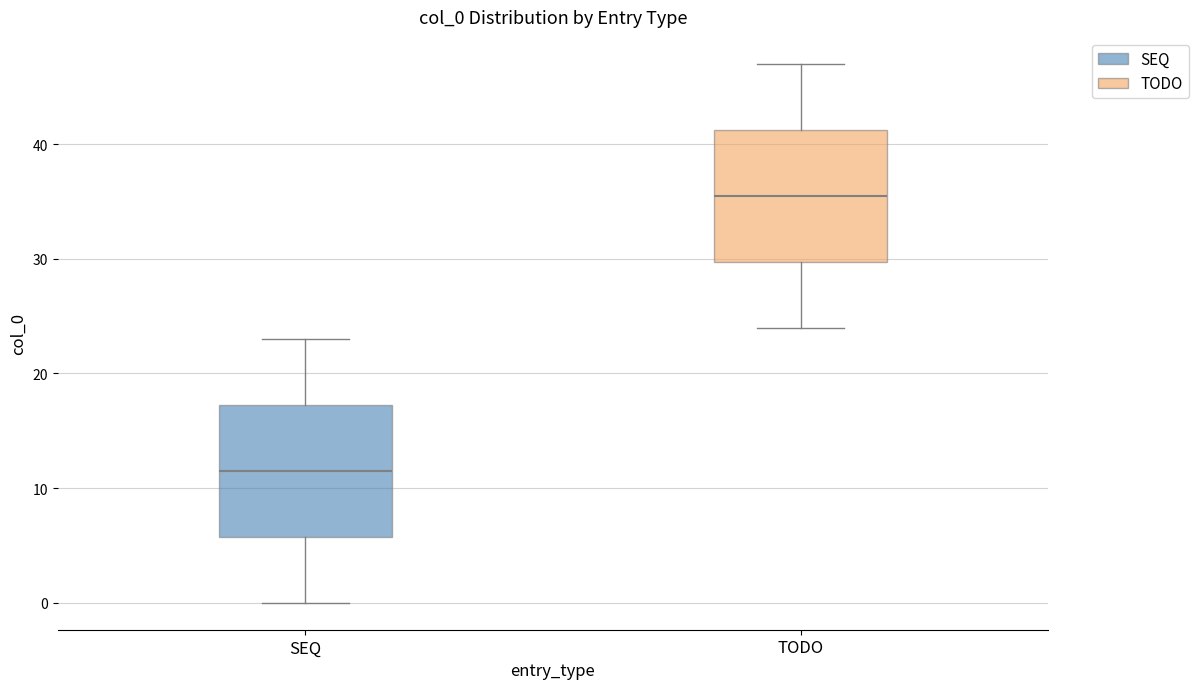

Which box has the highest median line?

TODO